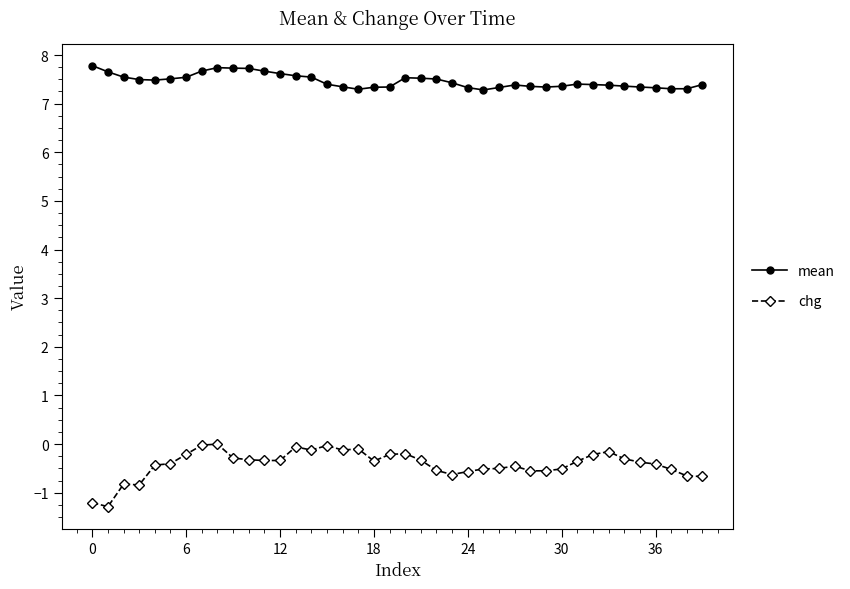

Which series has the widest spread of values?

chg